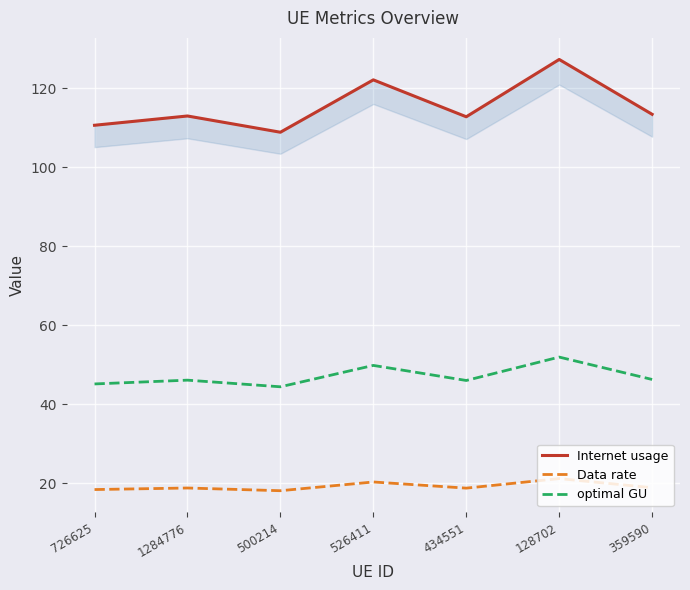

Is it true that Internet usage equals 156.0 at 359590?

False